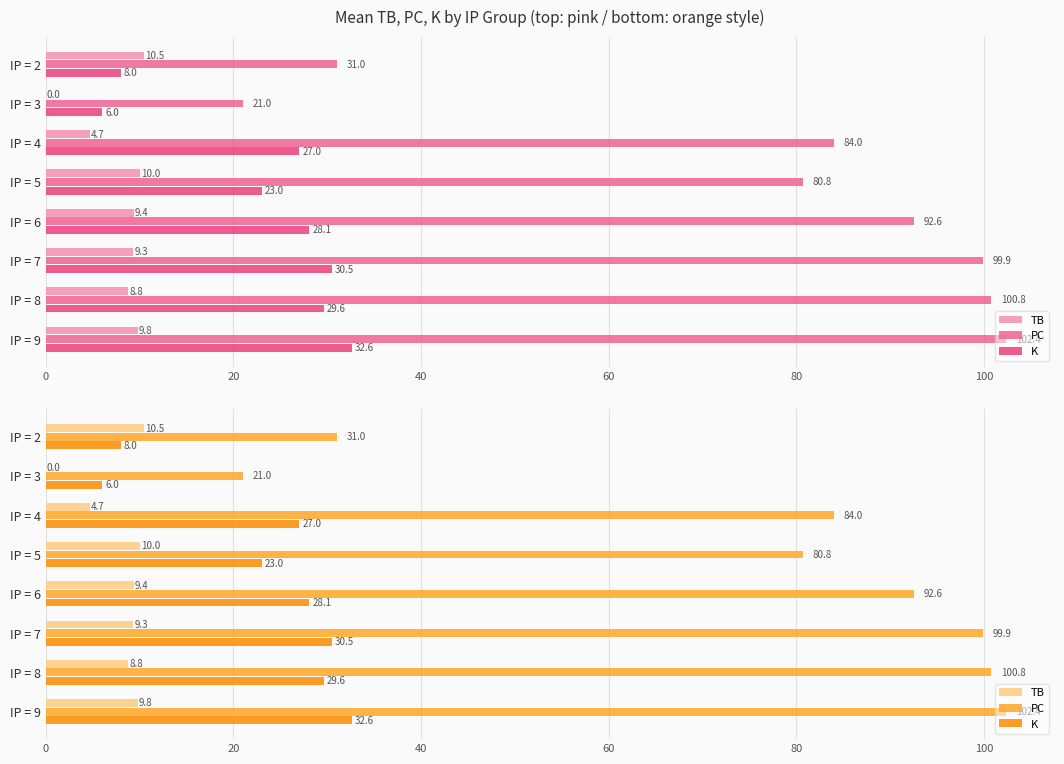

What is the highest value of the TB series?

10.5